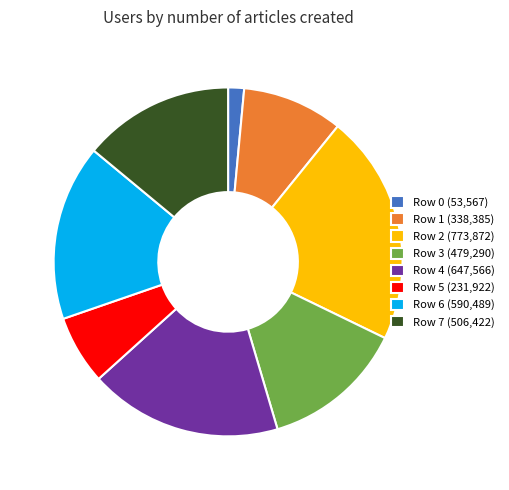

Is there a majority slice in this chart?

No